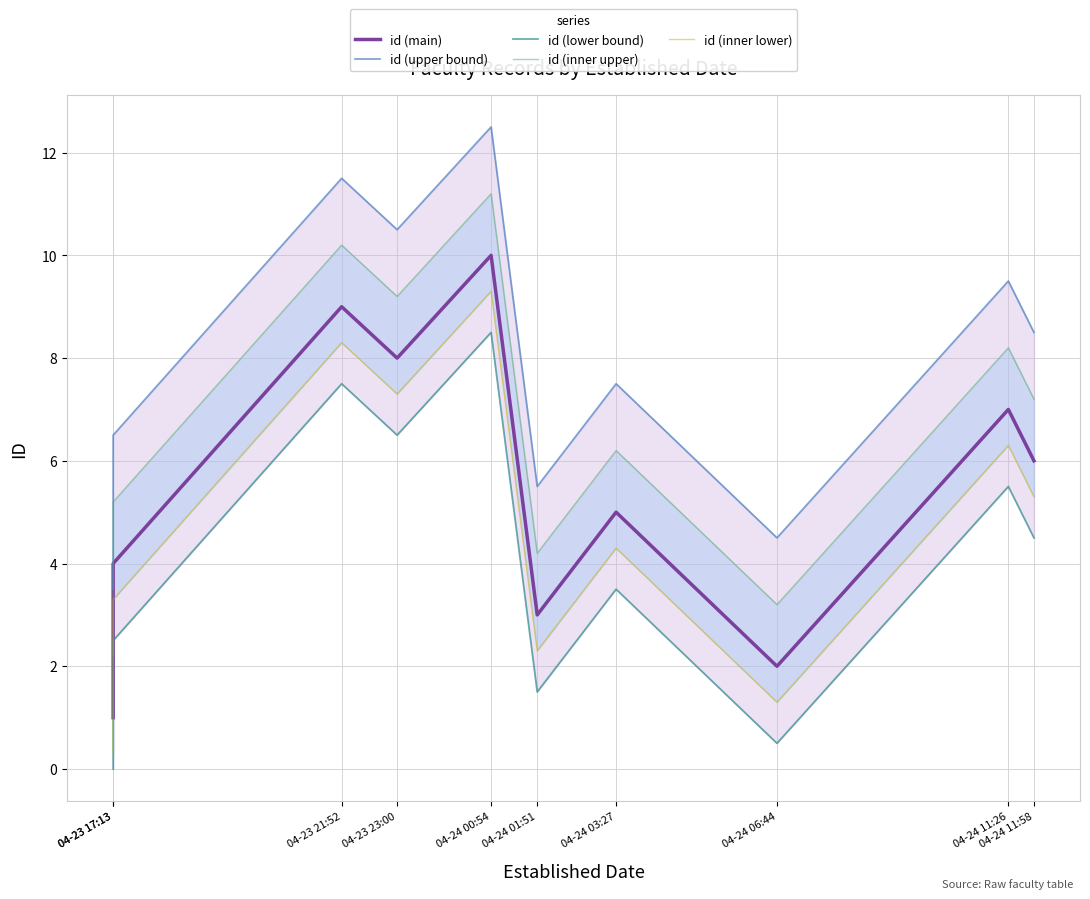

Rank the series by their average value, from lowest to highest.

id (lower bound), id (inner lower), id (main), id (inner upper), id (upper bound)